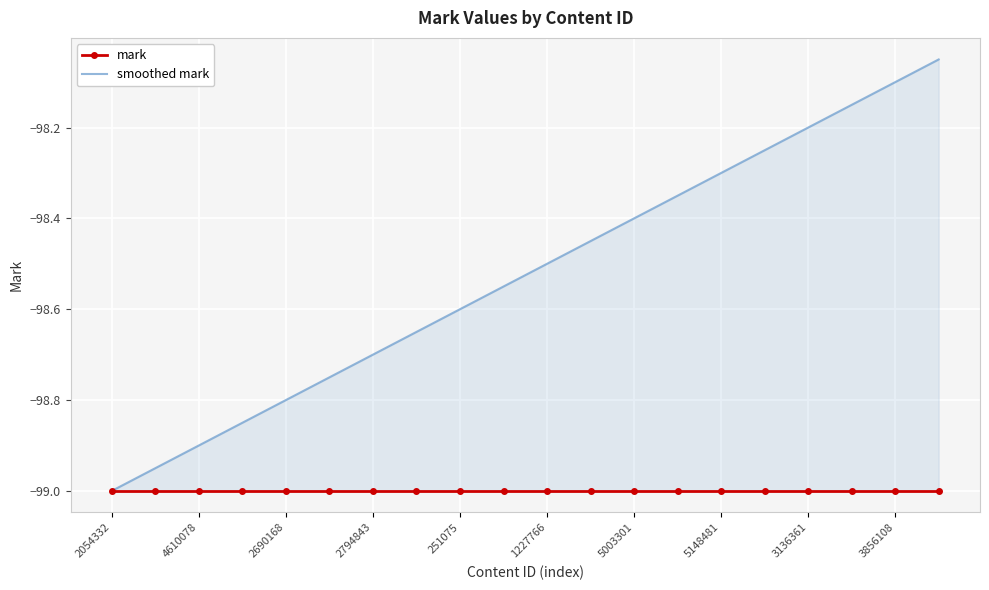

True or false: smoothed mark and mark cross at least once.

False